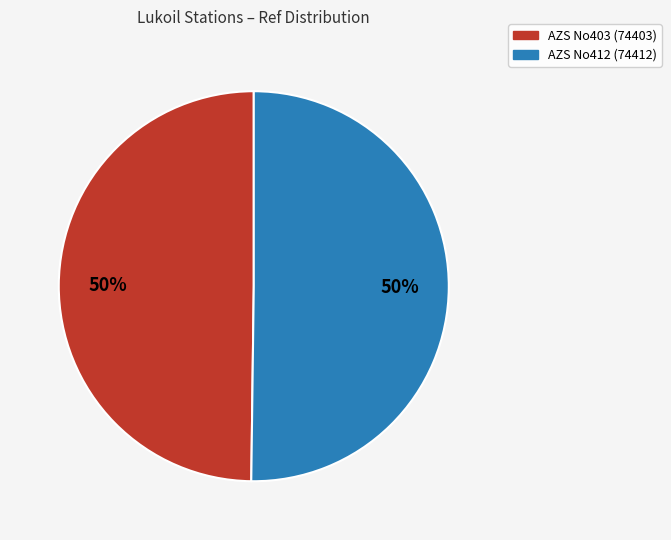

What percentage is the AZS No403 (74403) slice, to the nearest percent?

50%